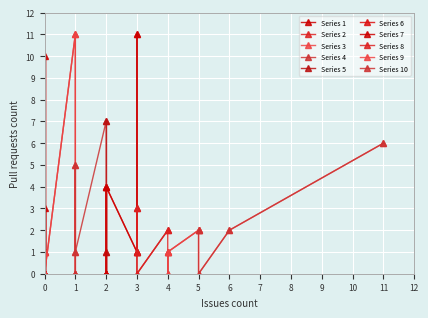

Between 3 and 11, which is larger?

3